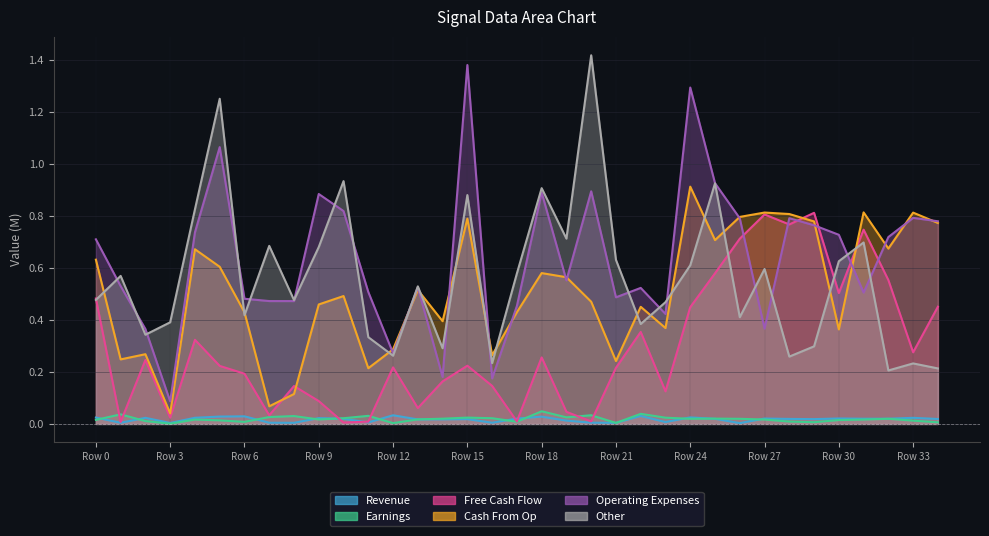

Where is the first local minimum for Series_4?

Row 3